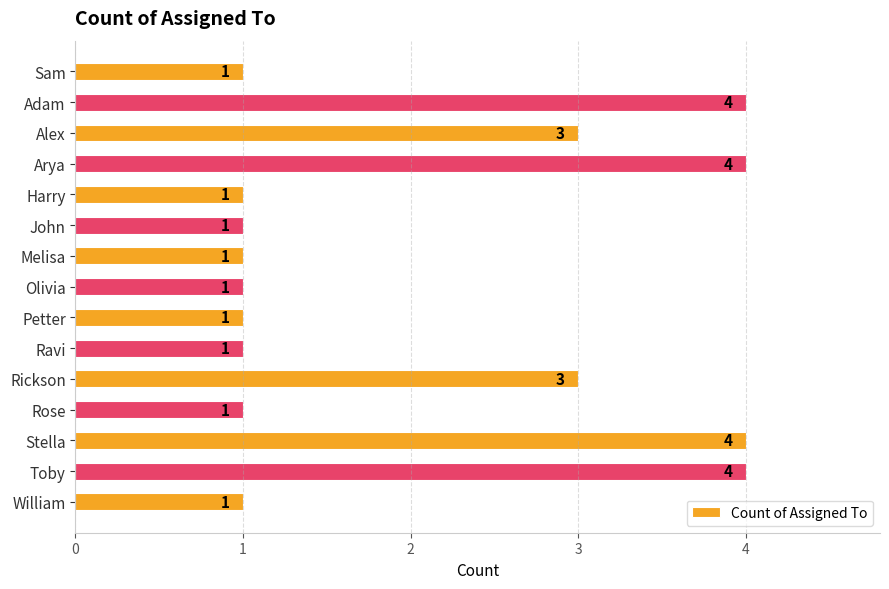

Reading top to bottom, transcribe all the data shown in this chart.

Sam=1	Adam=4	Alex=3	Arya=4	Harry=1	John=1	Melisa=1	Olivia=1	Petter=1	Ravi=1	Rickson=3	Rose=1	Stella=4	Toby=4	William=1